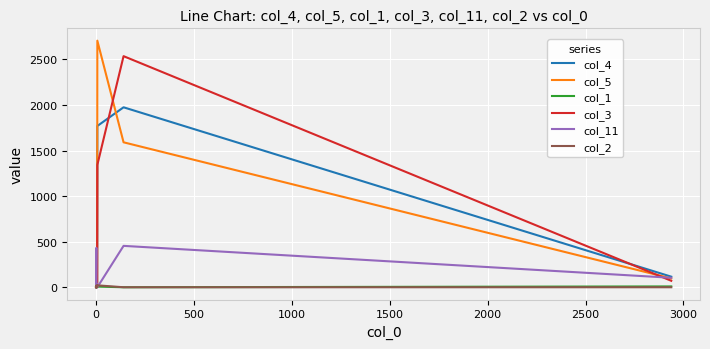

What is the difference between the maximum and minimum values in the col_2 series?

21